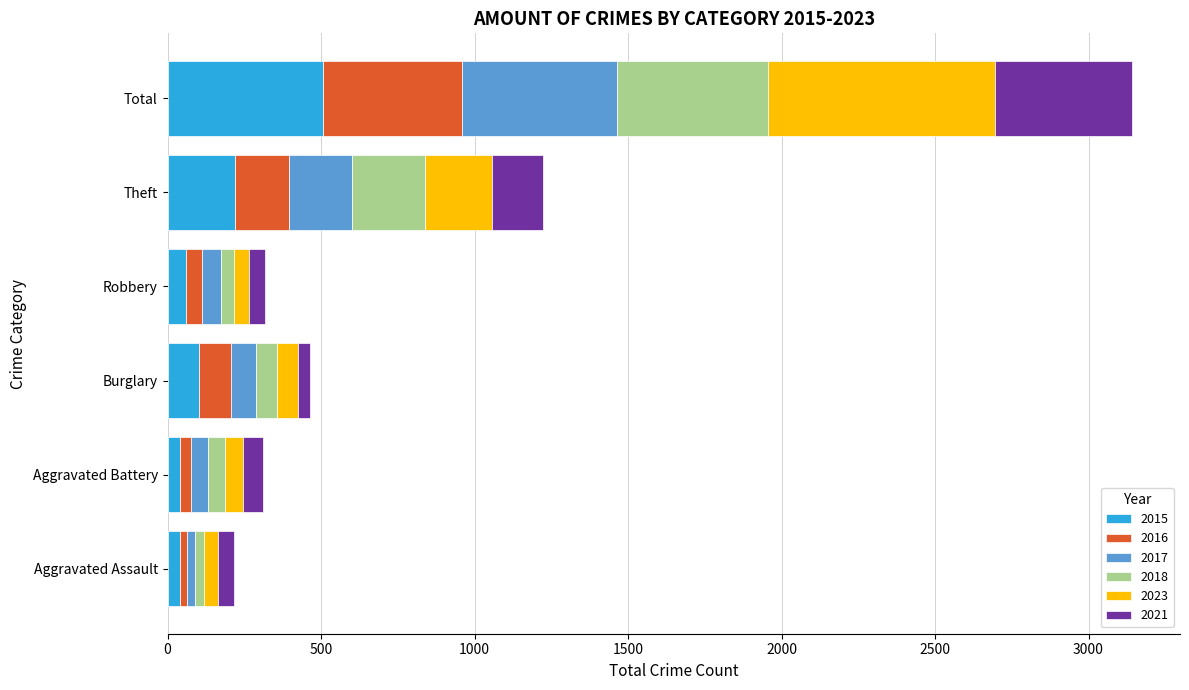

The value of 2015 at Theft is 102. True or false?

False